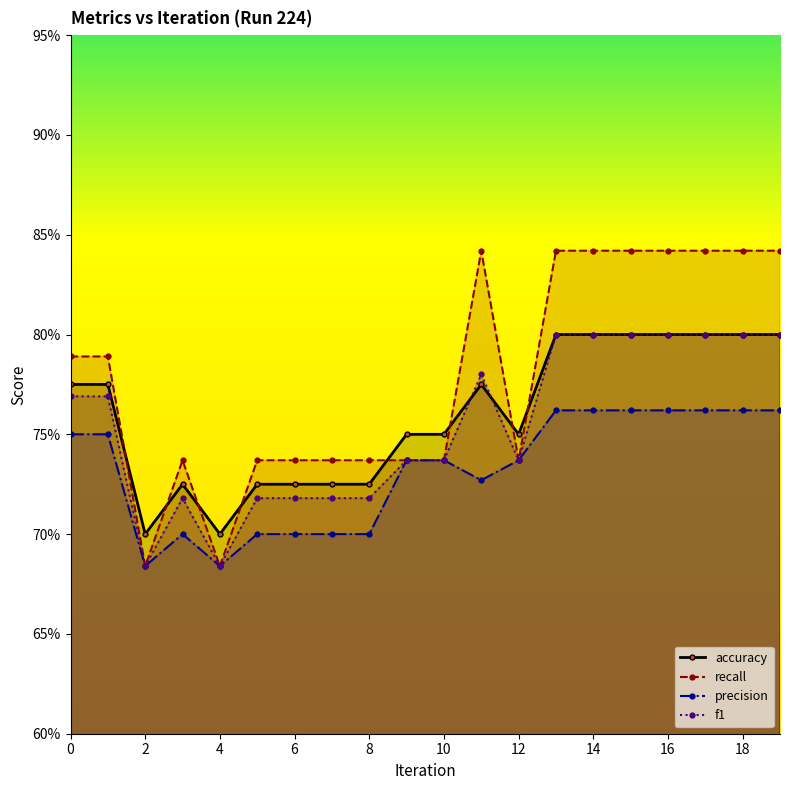

Reading right to left, transcribe all the data shown in this chart.

accuracy: 0.8	0.8	0.8	0.8	0.8	0.8	0.8	0.8	0.8	0.8	0.8	0.7	0.7	0.7	0.7	0.7	0.7	0.7	0.8	0.8
recall: 0.8	0.8	0.8	0.8	0.8	0.8	0.8	0.7	0.8	0.7	0.7	0.7	0.7	0.7	0.7	0.7	0.7	0.7	0.8	0.8
precision: 0.8	0.8	0.8	0.8	0.8	0.8	0.8	0.7	0.7	0.7	0.7	0.7	0.7	0.7	0.7	0.7	0.7	0.7	0.8	0.8
f1: 0.8	0.8	0.8	0.8	0.8	0.8	0.8	0.7	0.8	0.7	0.7	0.7	0.7	0.7	0.7	0.7	0.7	0.7	0.8	0.8